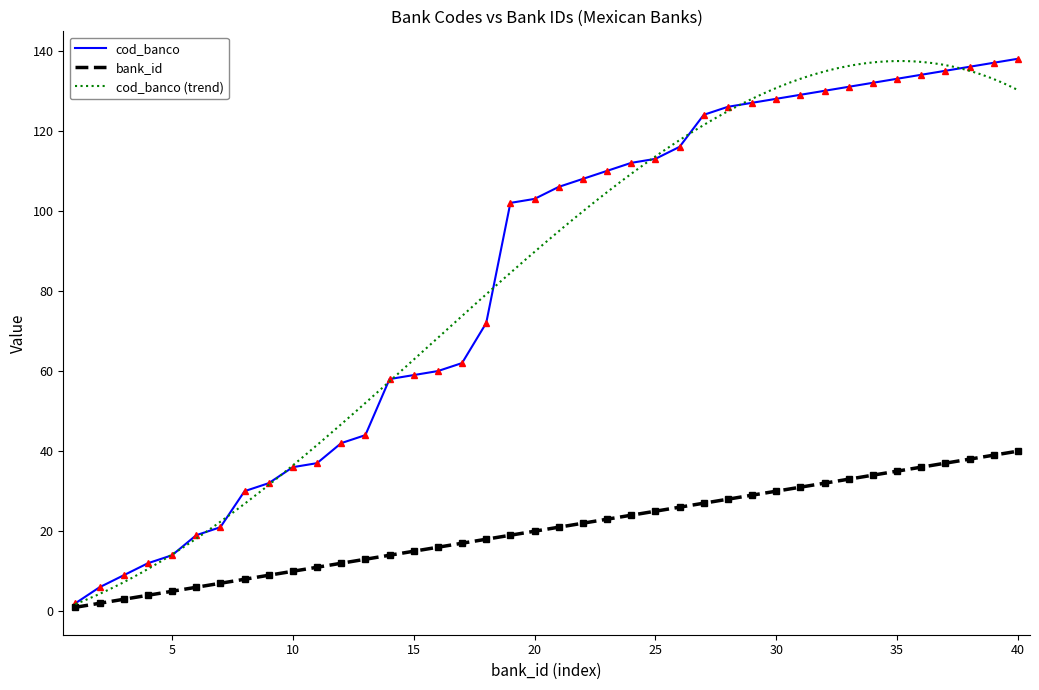

At 36, list the series in order from smallest to largest.

bank_id, cod_banco